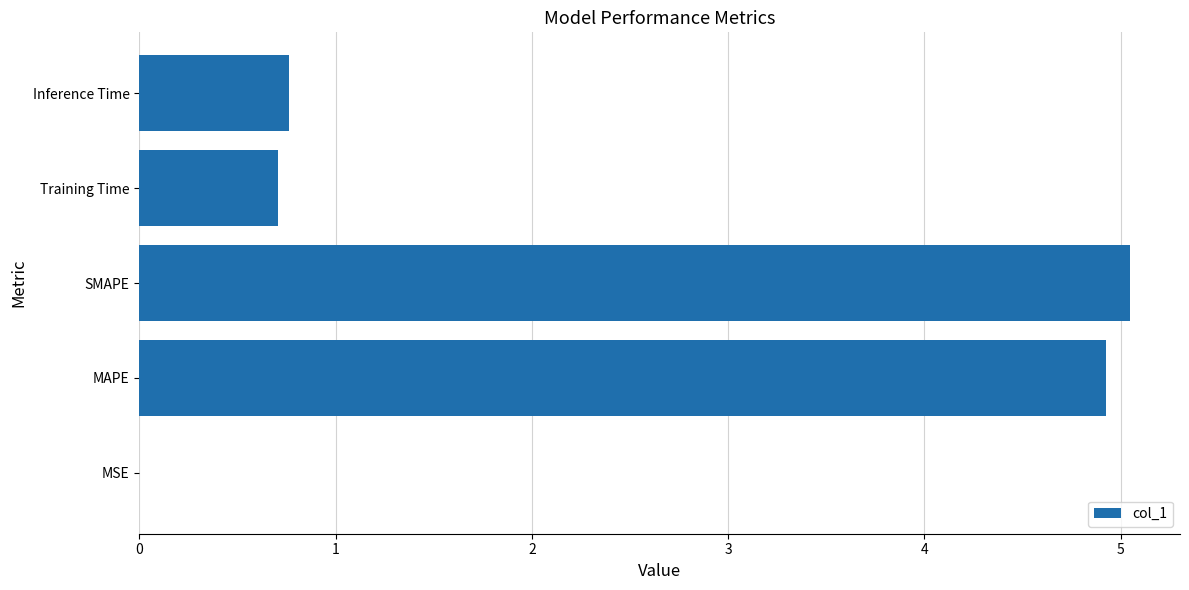

Which label corresponds to the largest value in the chart?

SMAPE